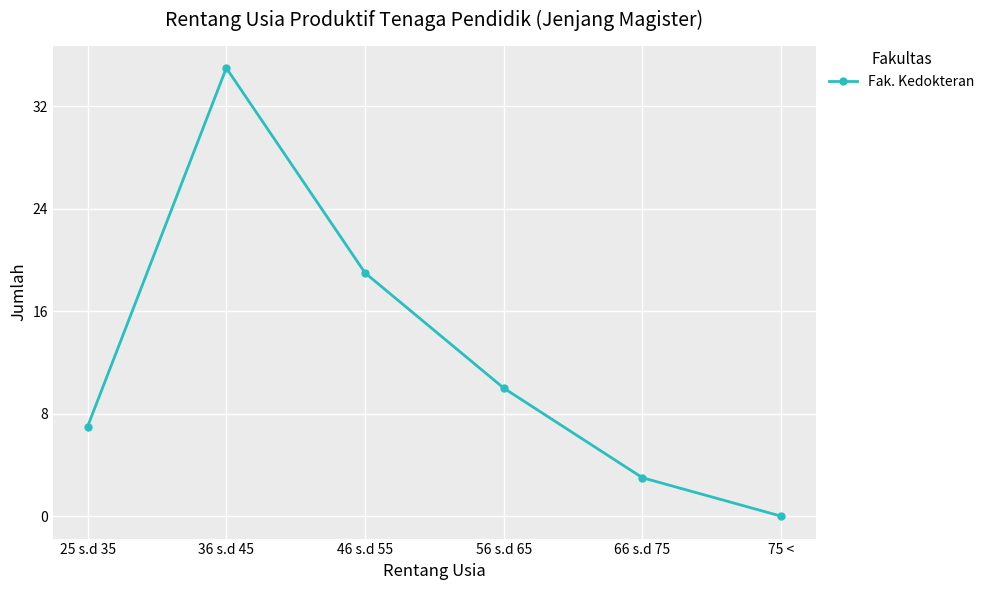

List the labels in order of value, largest first.

36 s.d 45, 46 s.d 55, 56 s.d 65, 25 s.d 35, 66 s.d 75, 75 <